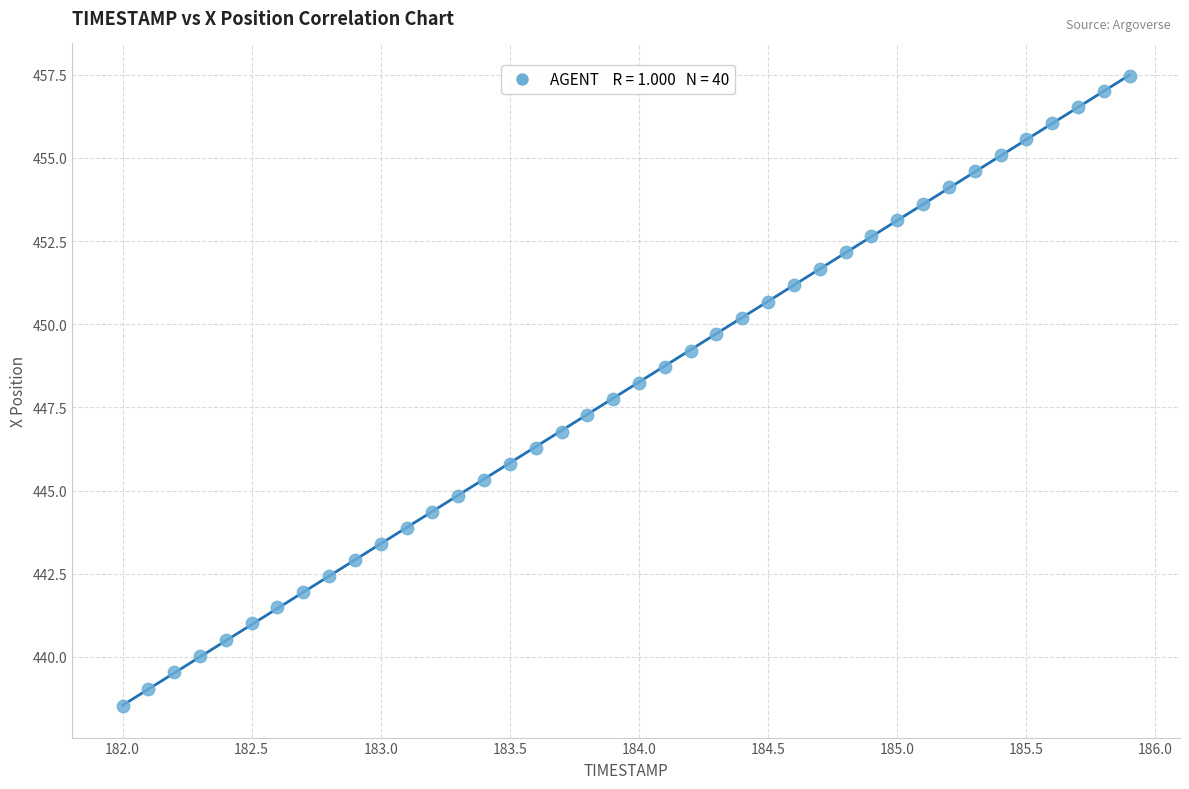

What is the range of Y values (max minus min)?

19.0